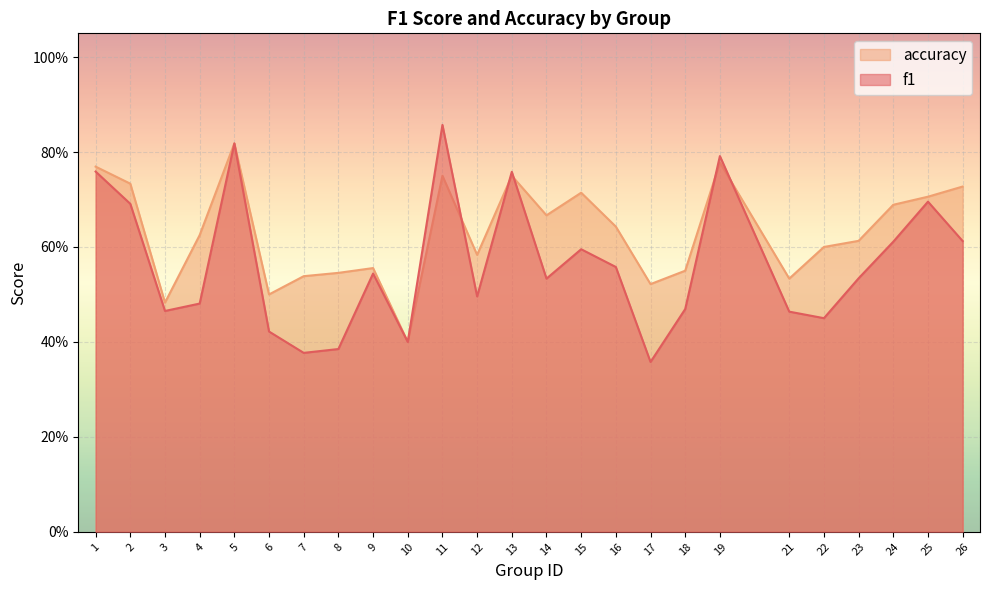

How many data points does each series have?

25